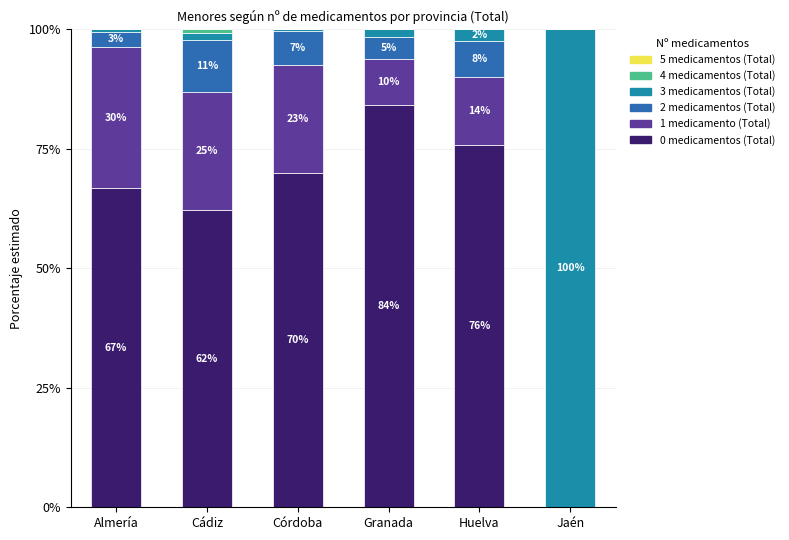

Which series changed the most between Almería and Huelva?

1 medicamento (Total)